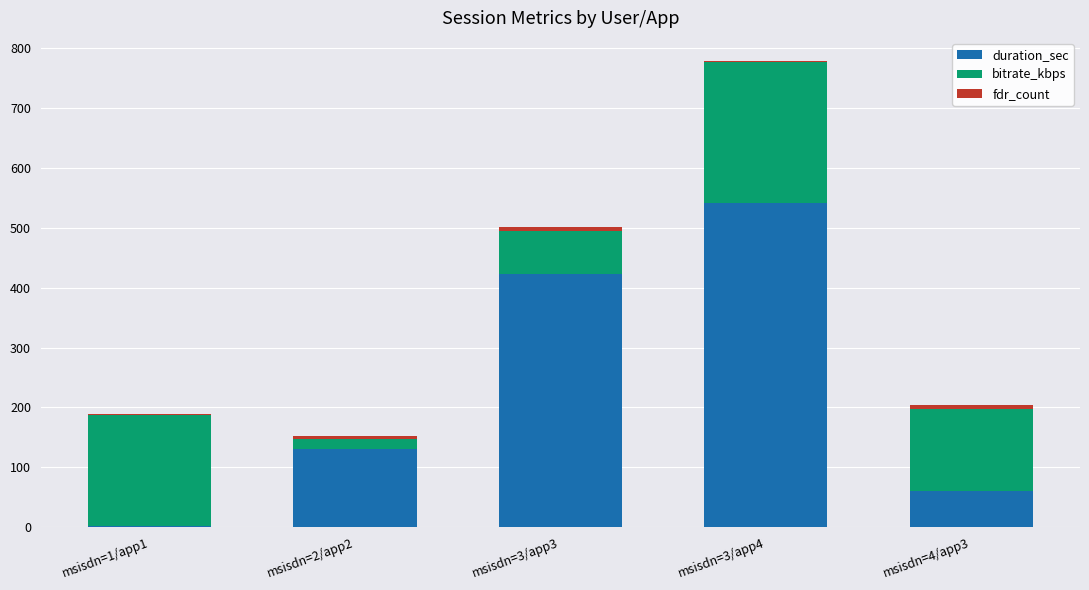

At which category is the sum across all series the highest?

msisdn=3/app4